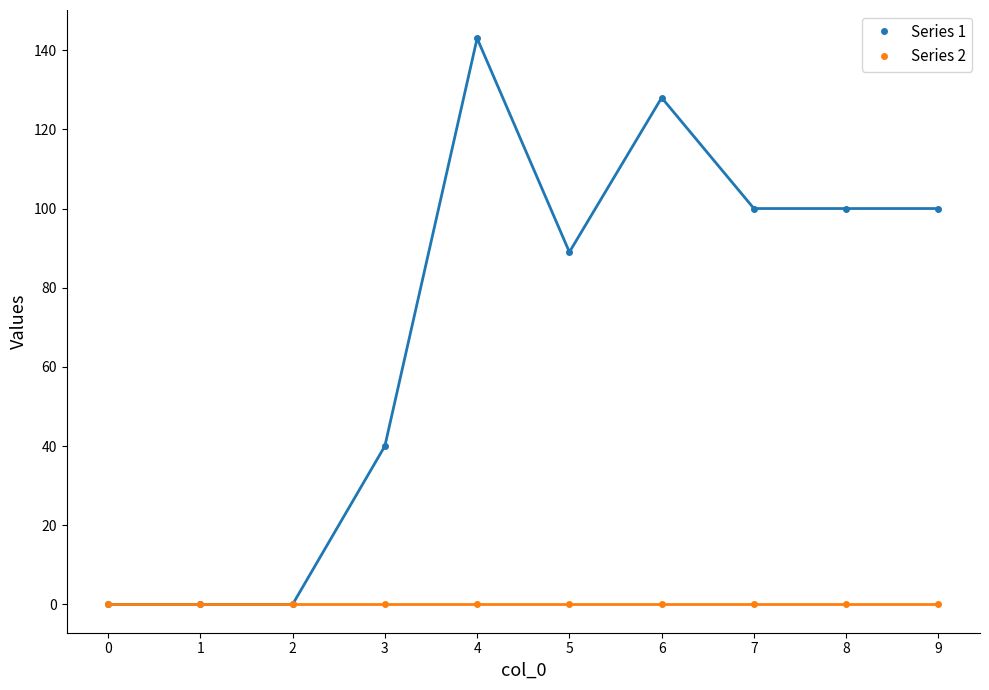

Rank the series by their average value, from highest to lowest.

Series 1, Series 2